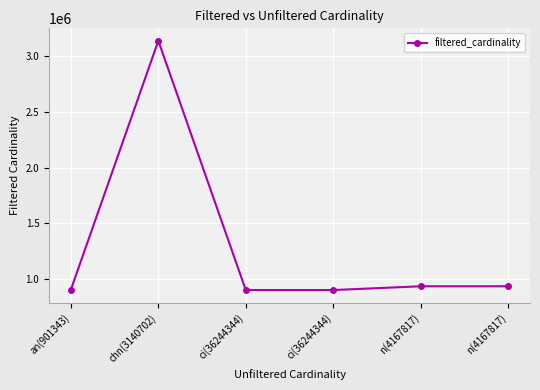

How many series are shown in this chart?

1